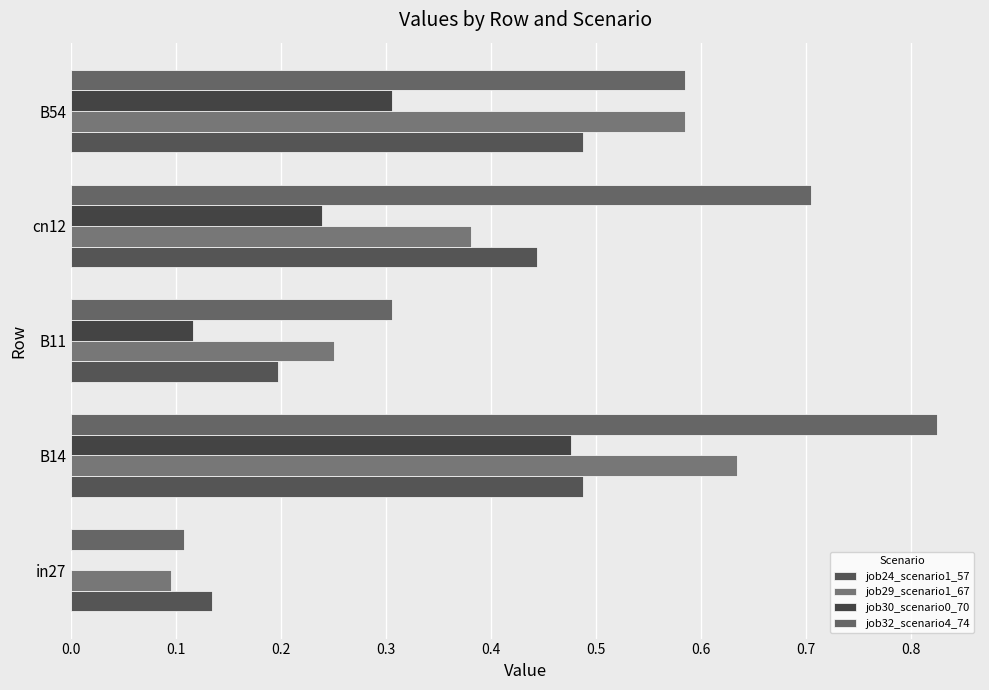

What is the sum of all job30_scenario0_70 values?

1.1